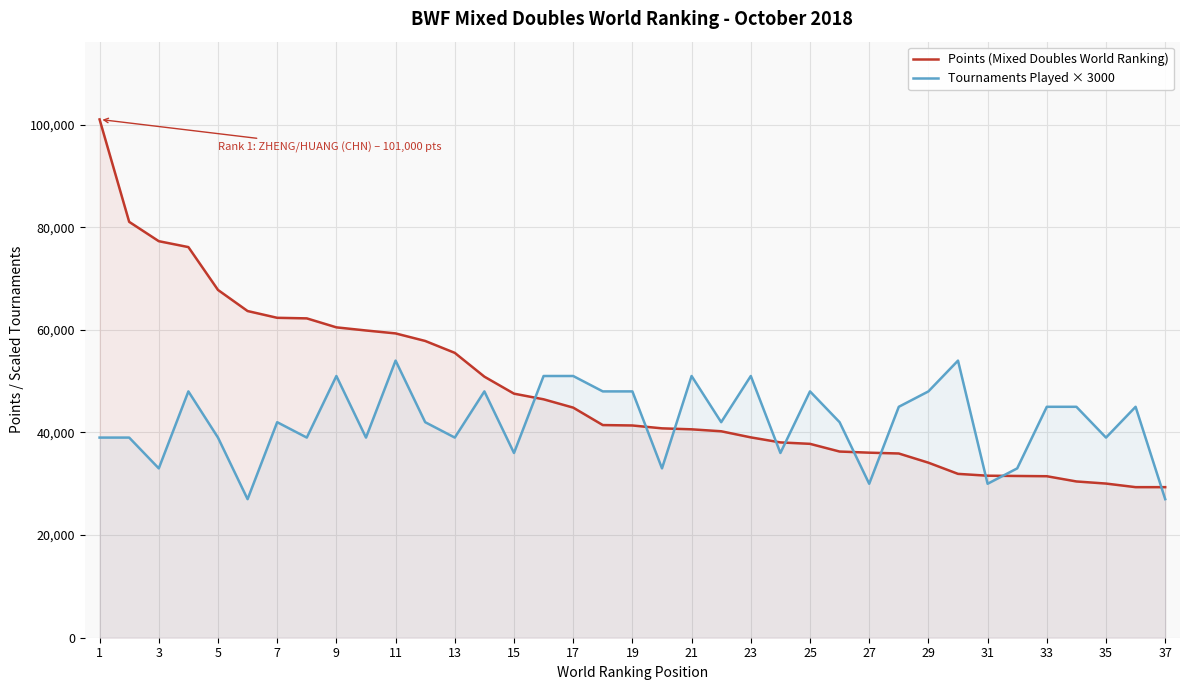

In Tournaments Played × 3000, how many points are lower than both neighbors (excluding endpoints)?

12